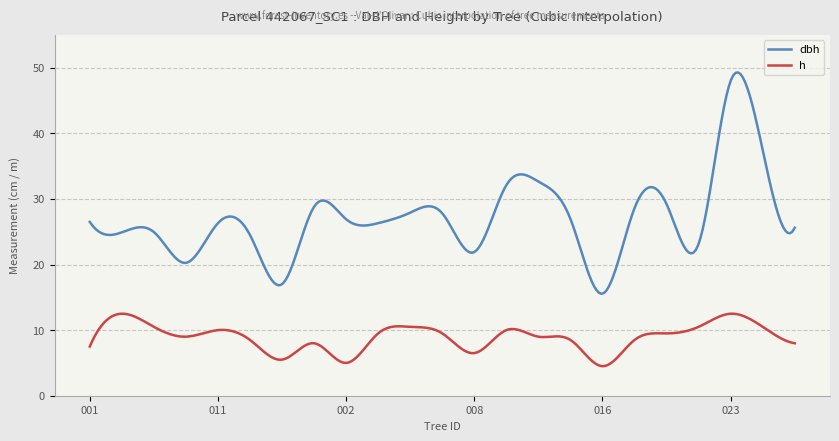

What are all the series names shown in the legend?

dbh, h